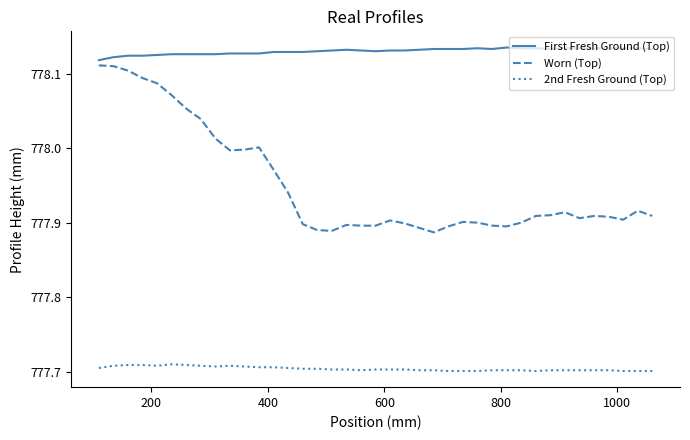

Which series has the largest range (max minus min)?

Worn (Top)